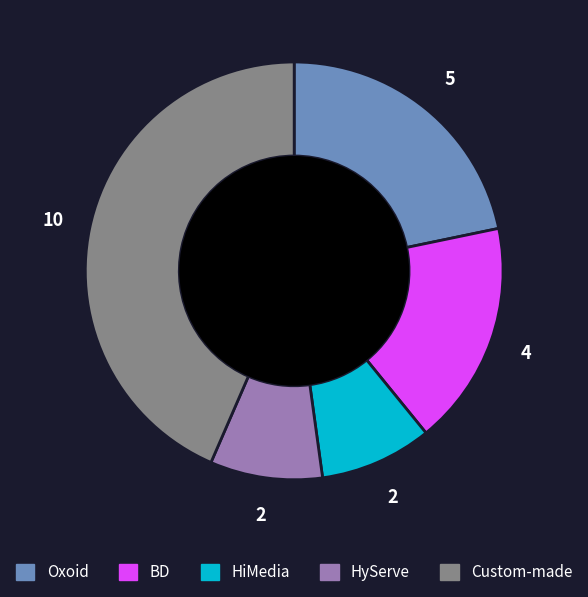

What is the ratio of the value at Oxoid to the value at HiMedia?

2.5